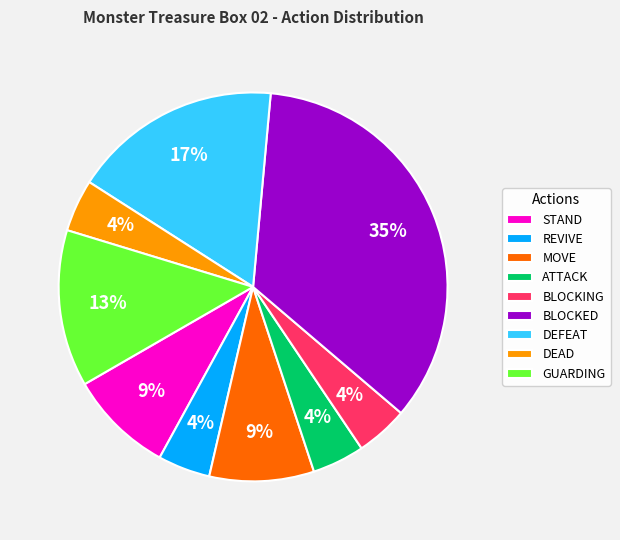

The REVIVE slice represents 19% of the pie. True or false?

False